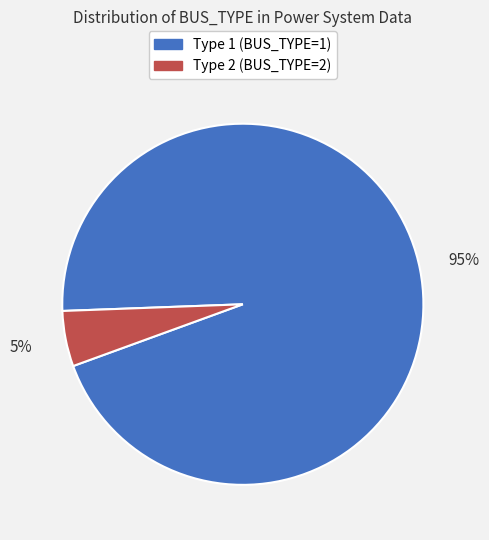

Do Type 2 and Type 1 together represent more than half of the pie?

Yes